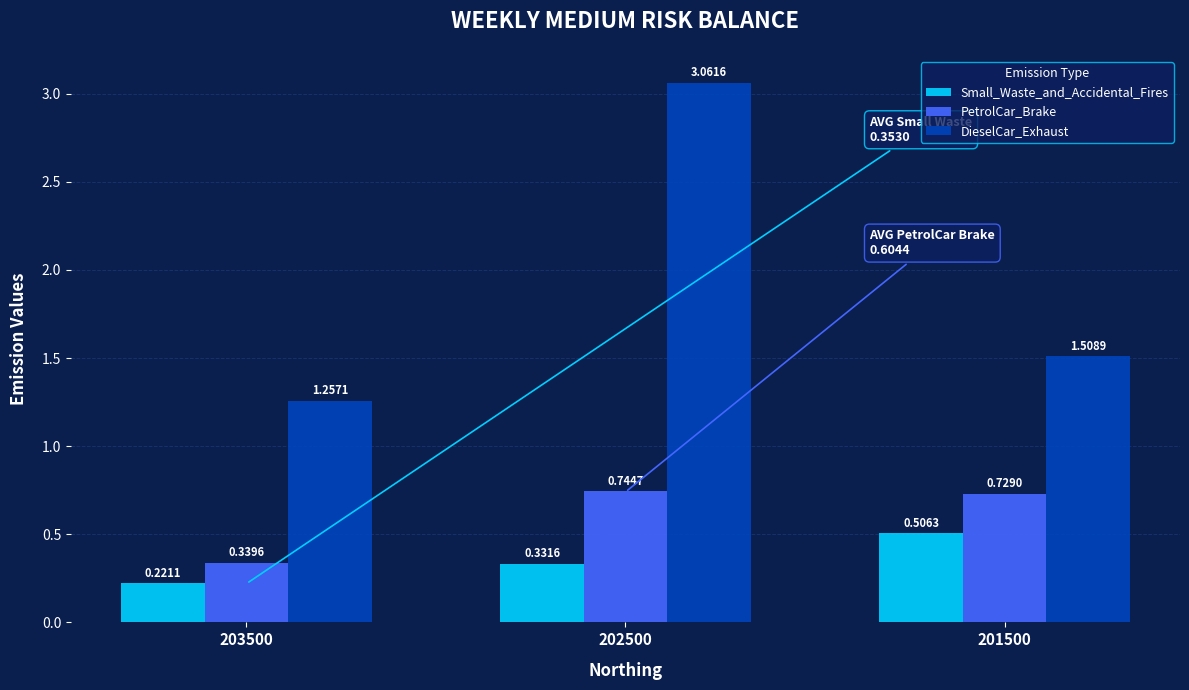

Which series has the largest range (max minus min)?

DieselCar_Exhaust